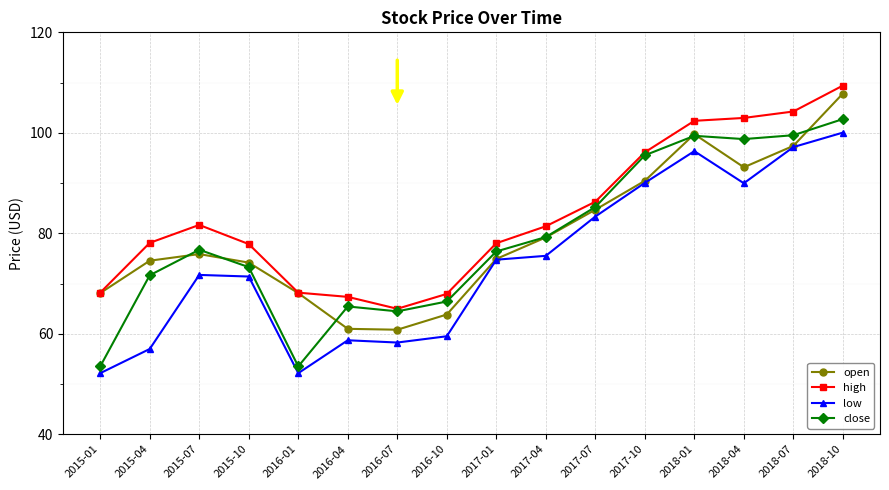

True or false: low has a value of 14.5 at 2015-04.

False